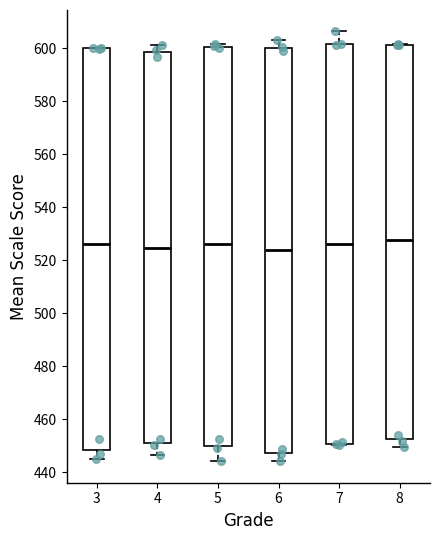

Reading left to right, read every box against the y-axis: the position of its median line, the range the box covers, and the ends of its whiskers. The values are not printed on the chart, so give them approximately, as read against the axis.

3: median 526, box 448 to 600, whiskers 446 to 600
4: median 524, box 450 to 598, whiskers 446 to 602
5: median 526, box 450 to 600, whiskers 444 to 602
6: median 524, box 448 to 600, whiskers 444 to 604
7: median 526, box 450 to 602, whiskers 450 to 606
8: median 528, box 452 to 602, whiskers 450 to 602